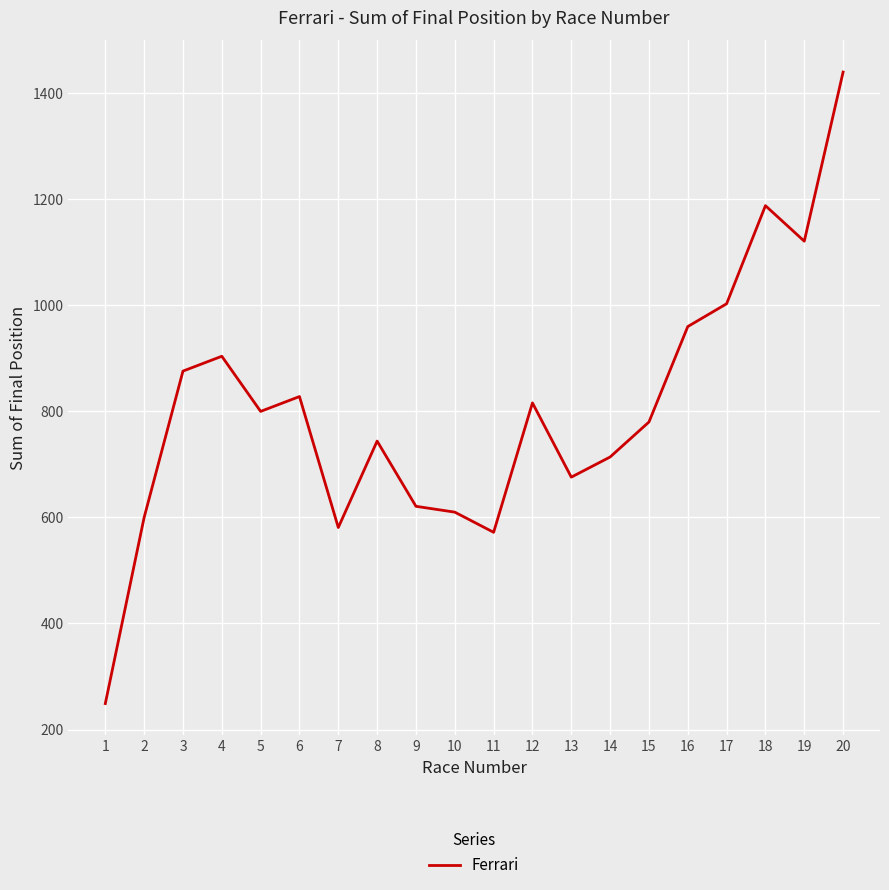

Reading left to right, what are all the values shown in this chart?

1=249	2=600	3=876	4=904	5=800	6=828	7=581	8=744	9=621	10=610	11=572	12=816	13=676	14=714	15=780	16=960	17=1003	18=1188	19=1121	20=1440